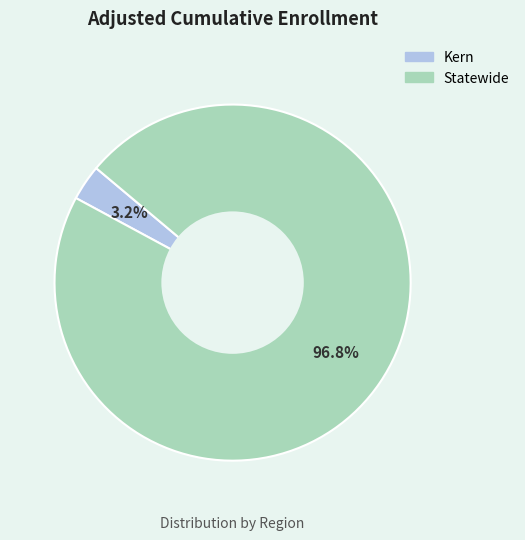

To the nearest percent, what is the combined percentage of Kern and Statewide?

100%